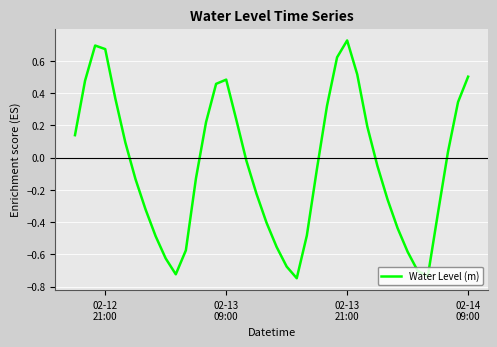

What is the smallest value displayed?

-0.7